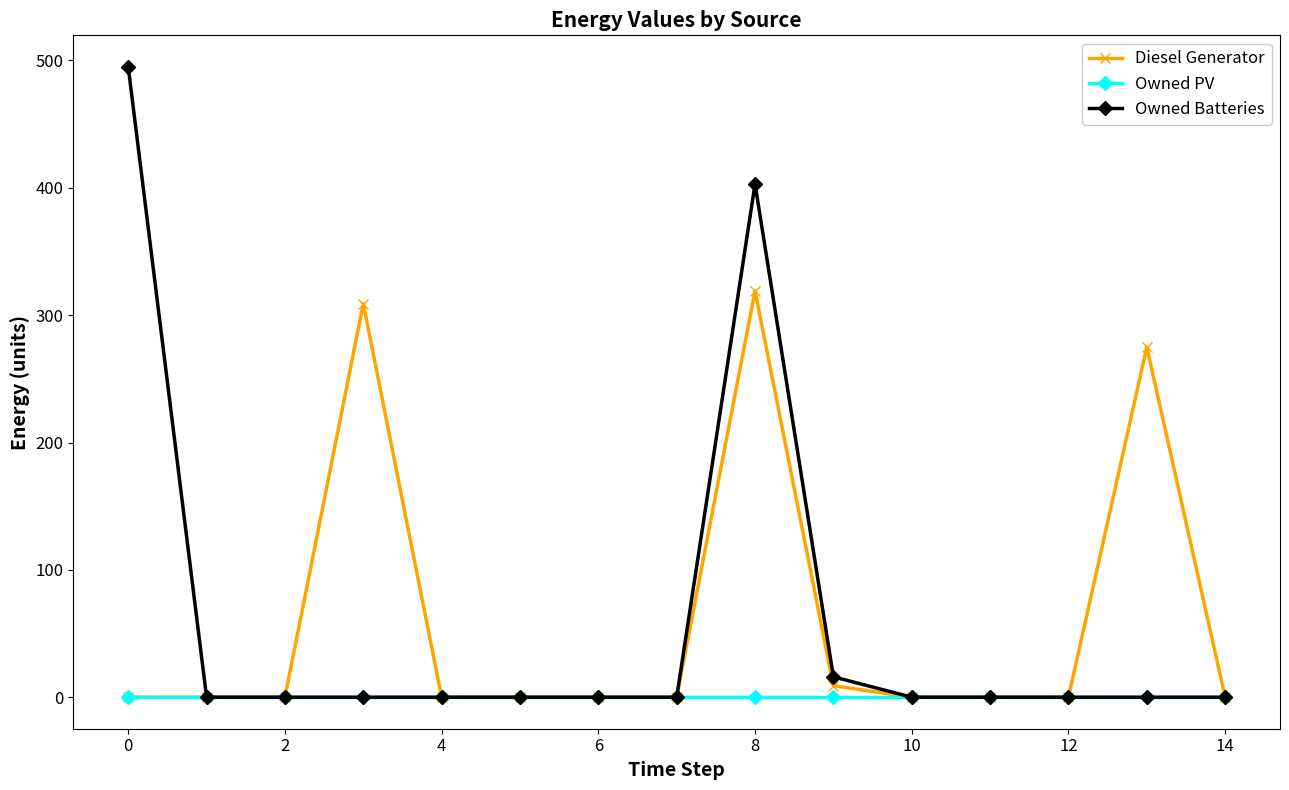

What are all the series names shown in the legend?

Diesel Generator, Owned PV, Owned Batteries